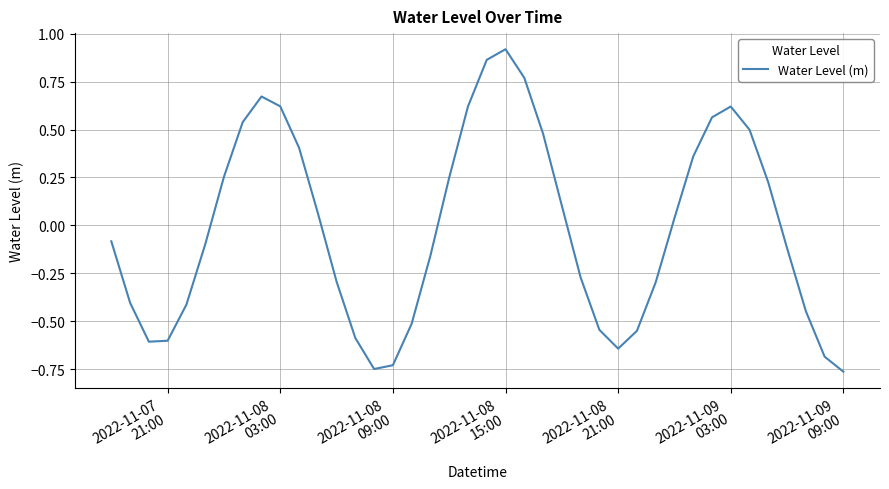

What is the difference between the maximum and minimum values?

1.7